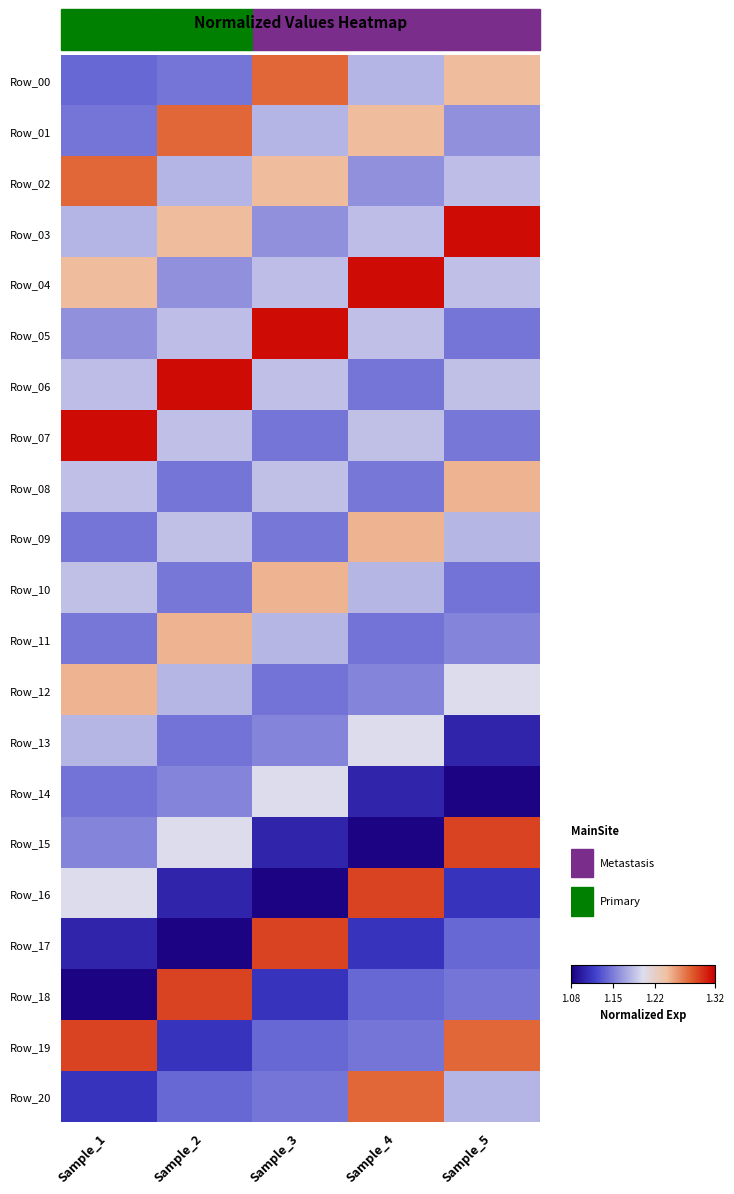

Rank the series by their maximum value, from lowest to highest.

Row_13, Row_14, Row_08, Row_09, Row_10, Row_11, Row_12, Row_00, Row_01, Row_02, Row_20, Row_15, Row_16, Row_17, Row_18, Row_19, Row_03, Row_04, Row_05, Row_06, Row_07